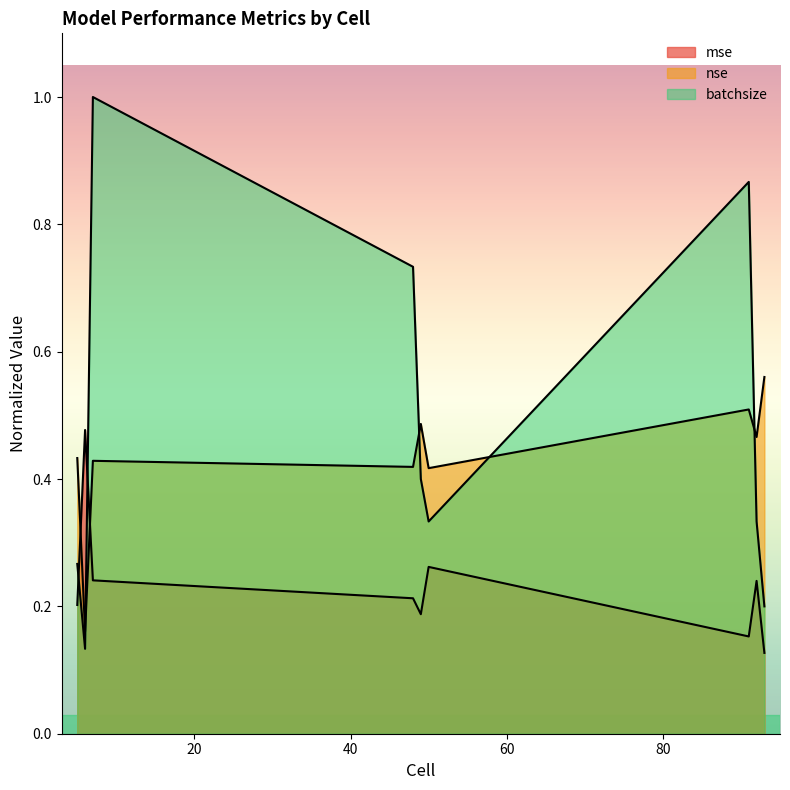

Which category has the lowest value in the mse series?

93